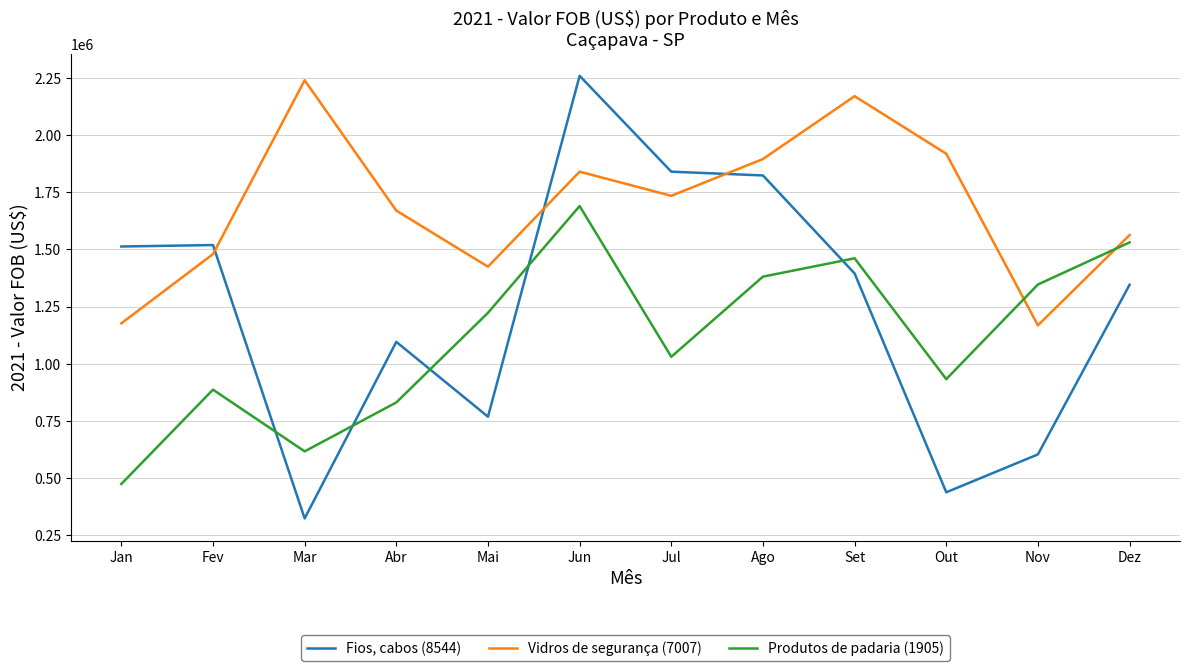

The Produtos de padaria (1905) series shows 931969 at Out. True or false?

True